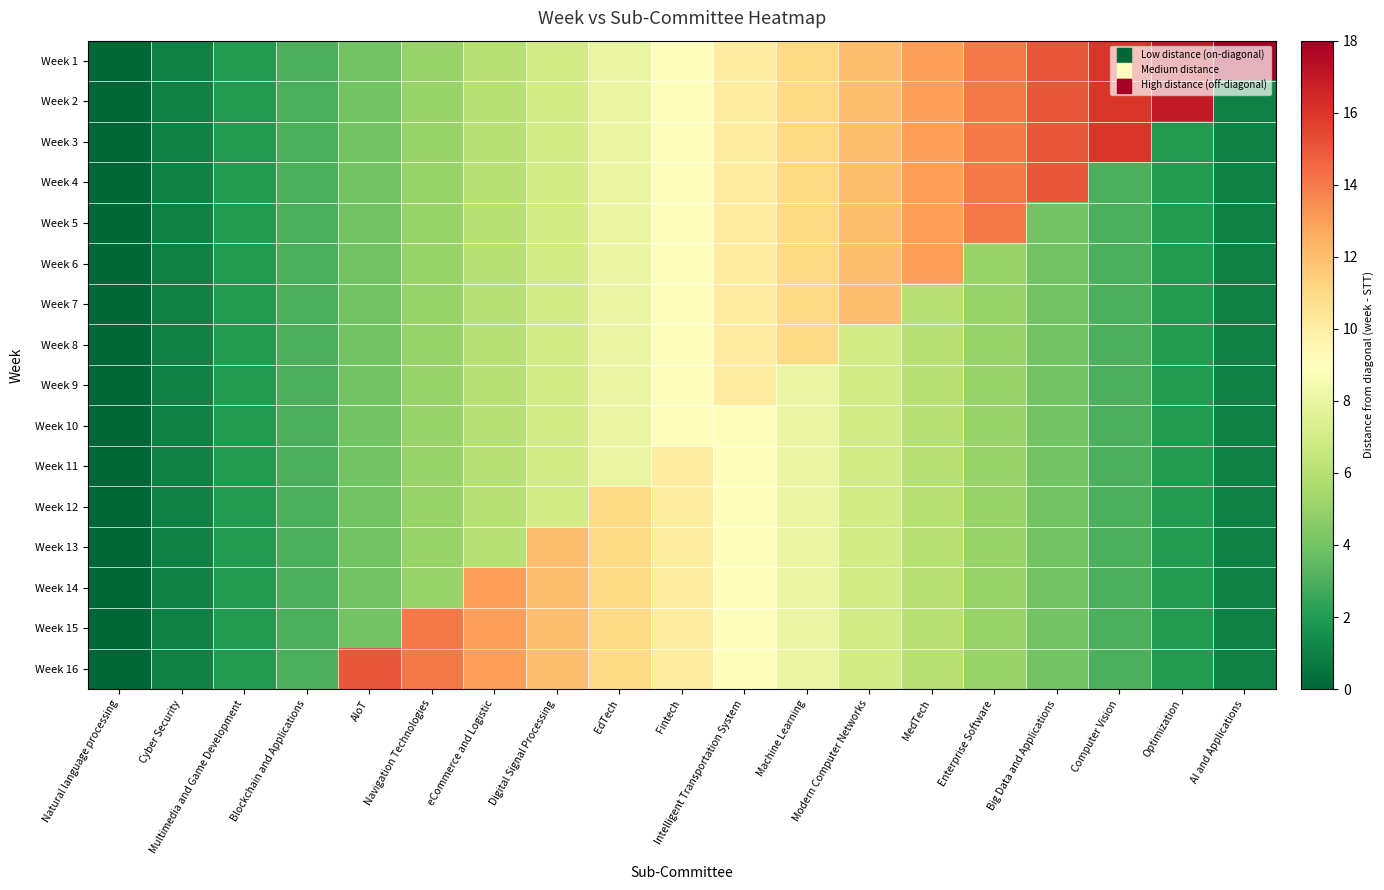

What is the difference between the highest and lowest values at AI and Applications?

17